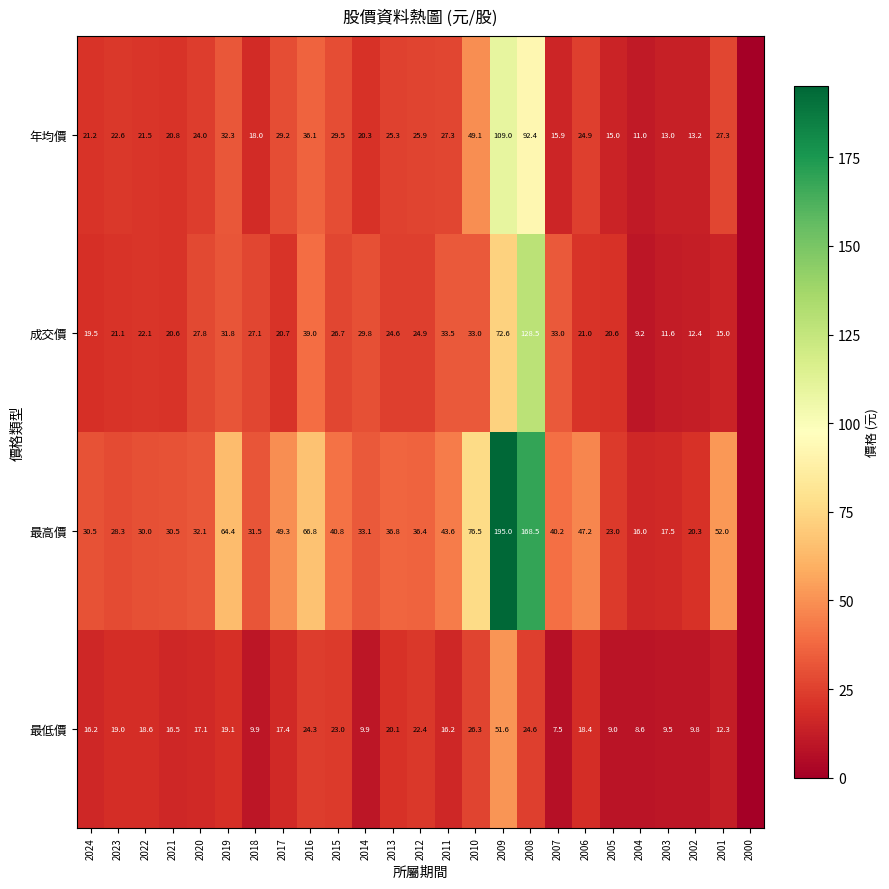

Which category has the lowest value across all series?

2000